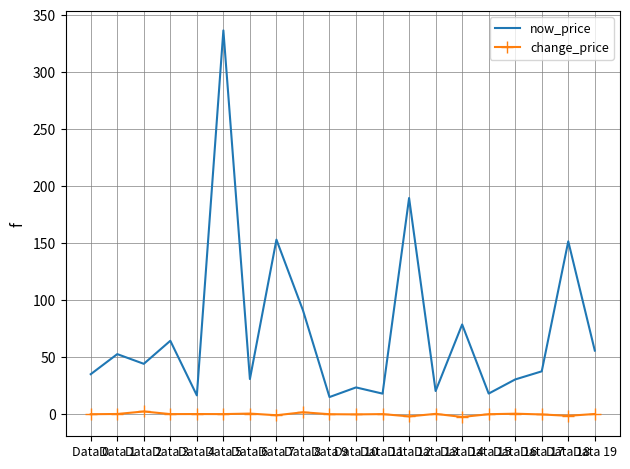

What is the average value of the now_price series?

73.1